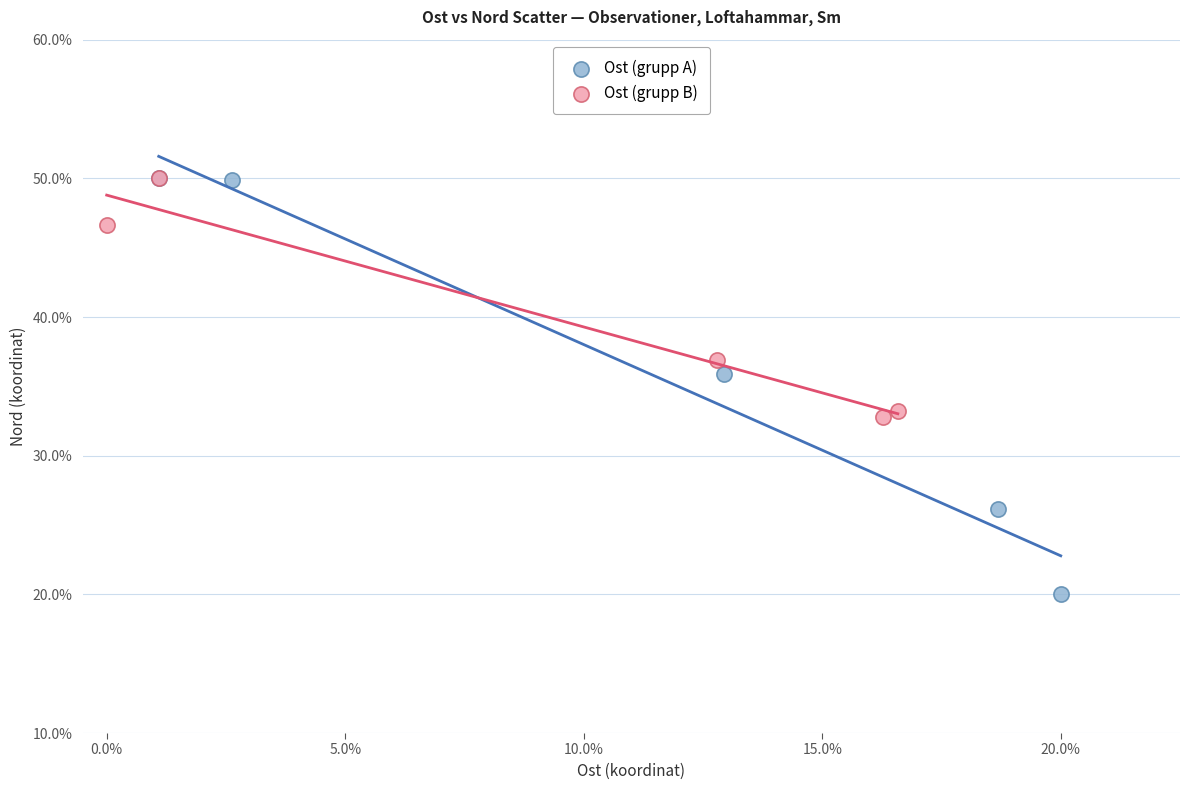

Which series contains the lowest Y value?

Ost (grupp A)